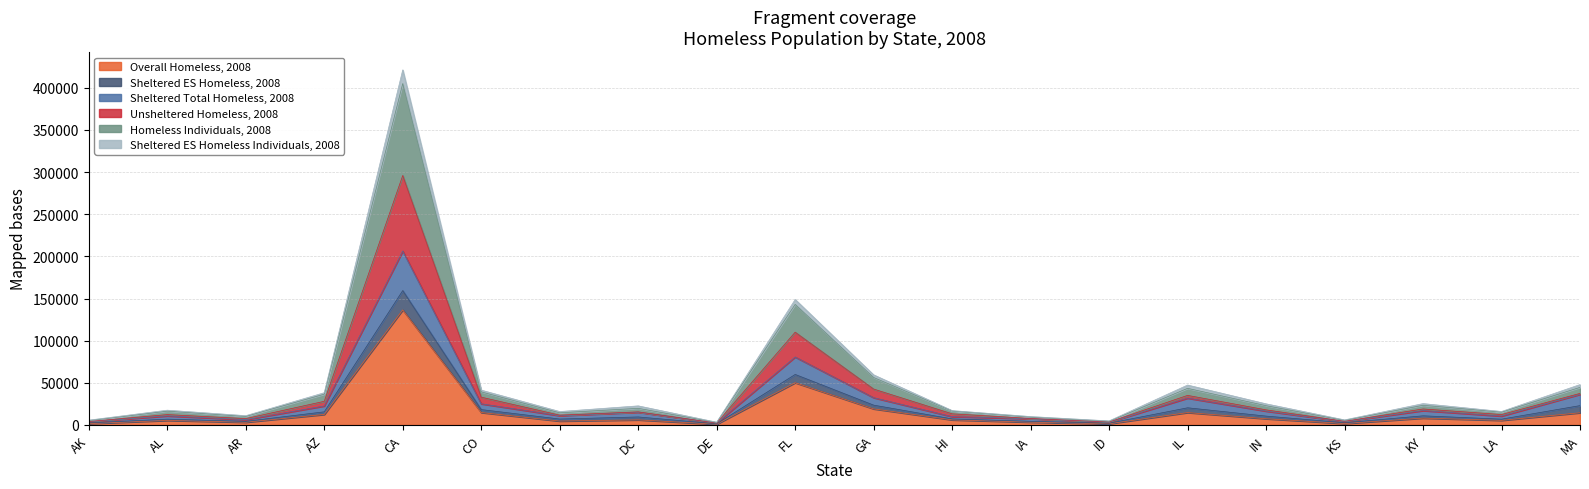

At which label does Overall Homeless, 2008 reach its peak?

CA